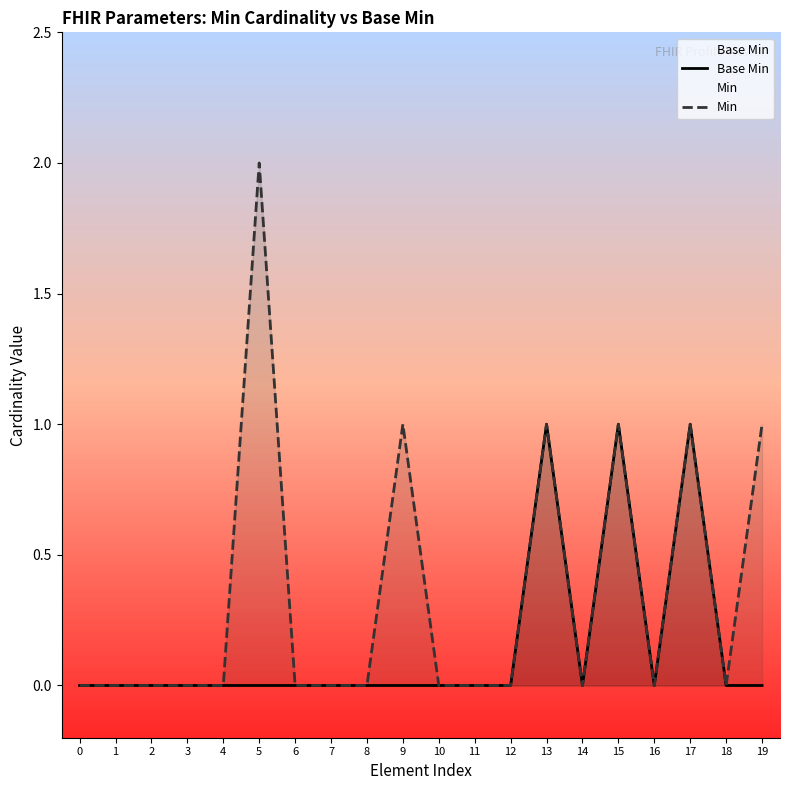

True or false: Min and Base Min cross at least once.

False